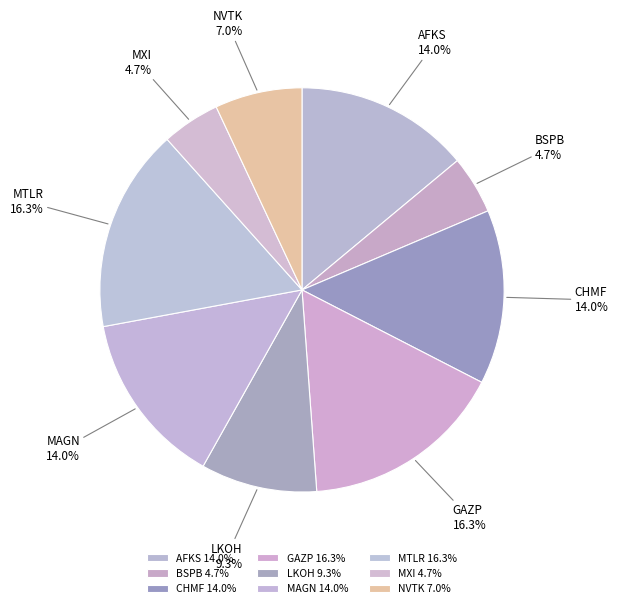

Does any single category account for the majority?

No